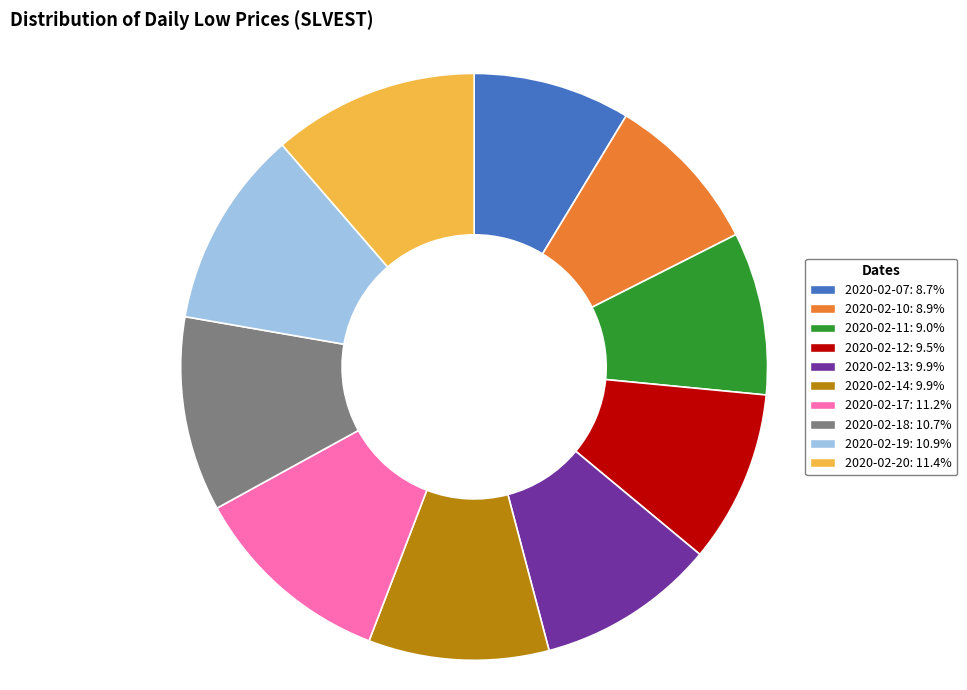

Count the number of slices in the pie.

10